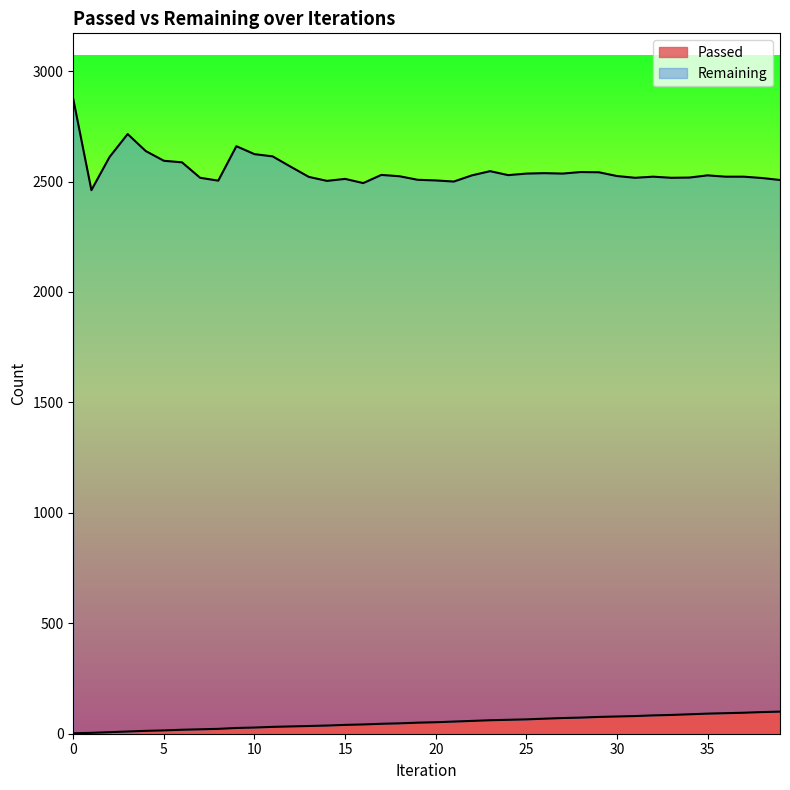

Count the number of values greater than 52.

19